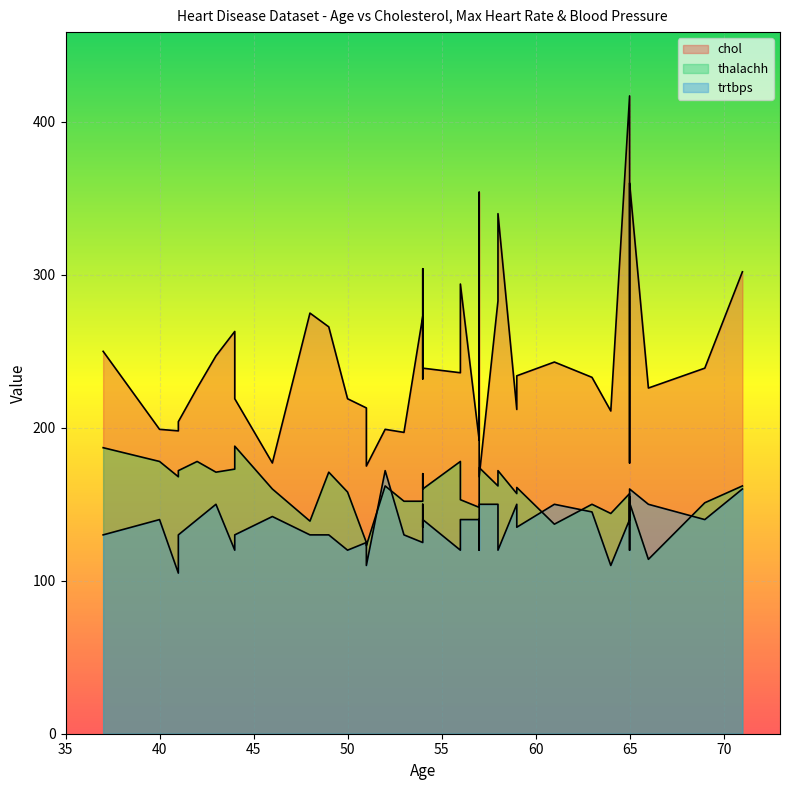

What is the spread (max minus min) of values at 51?

65